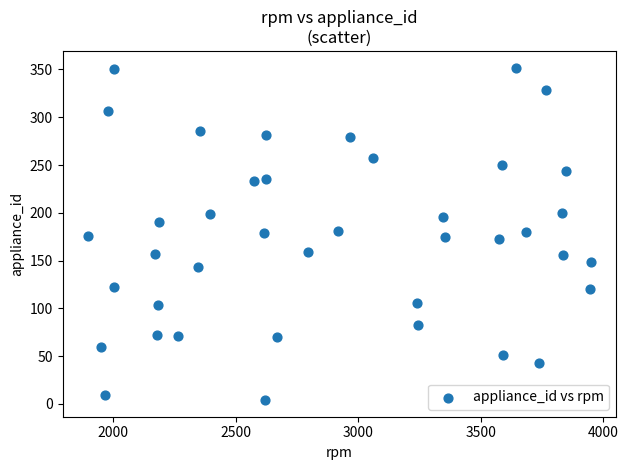

What is the range of Y values (max minus min)?

348